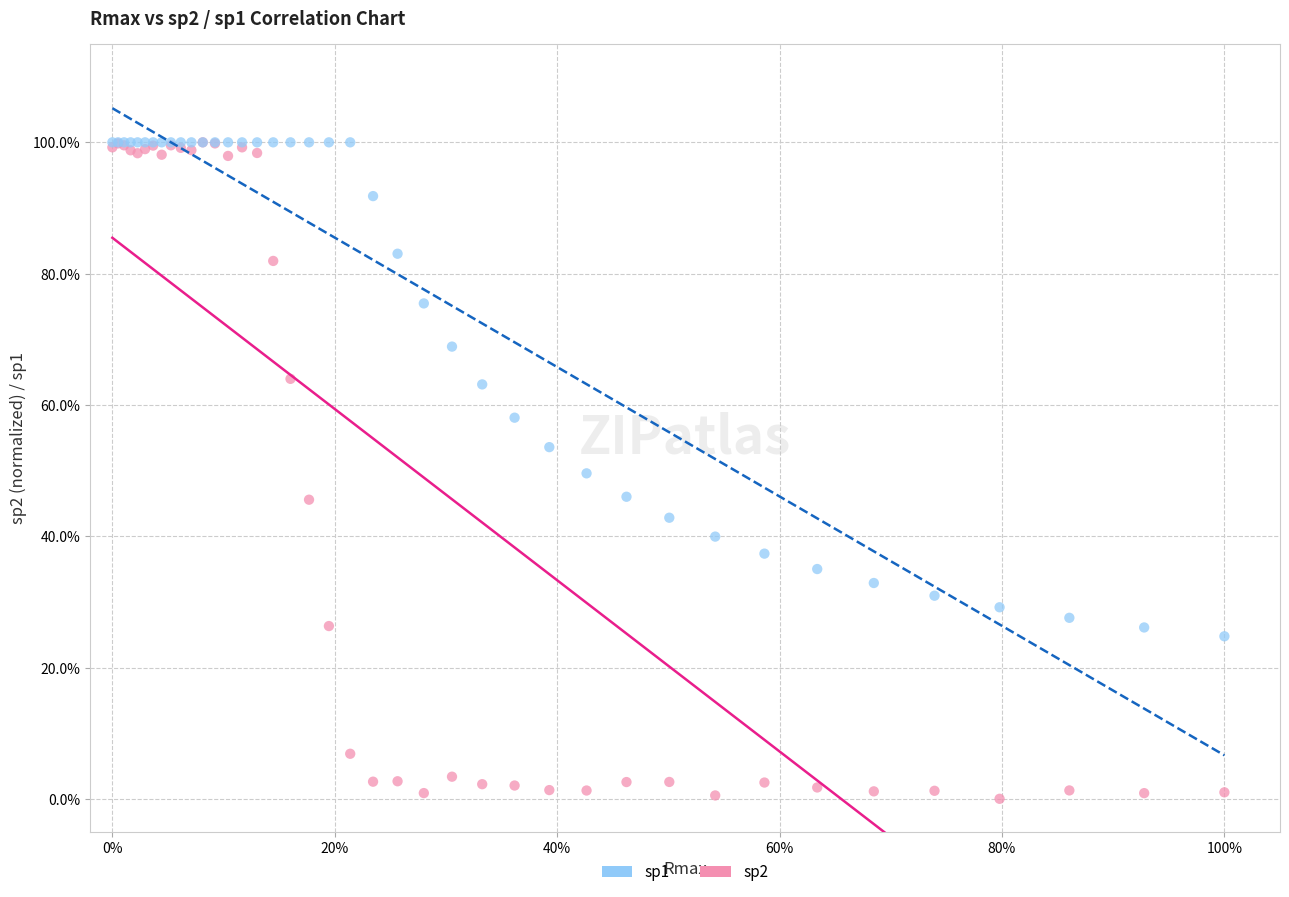

What are all the series names shown in the legend?

sp1, sp2